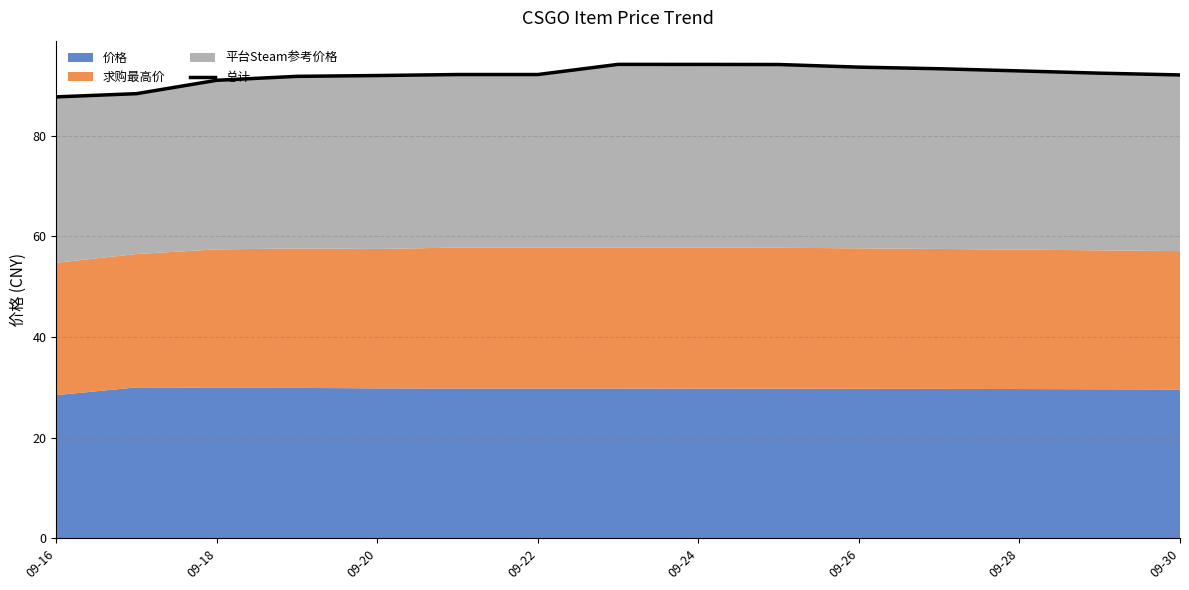

What is the value of the 5th point from the left?

91.9